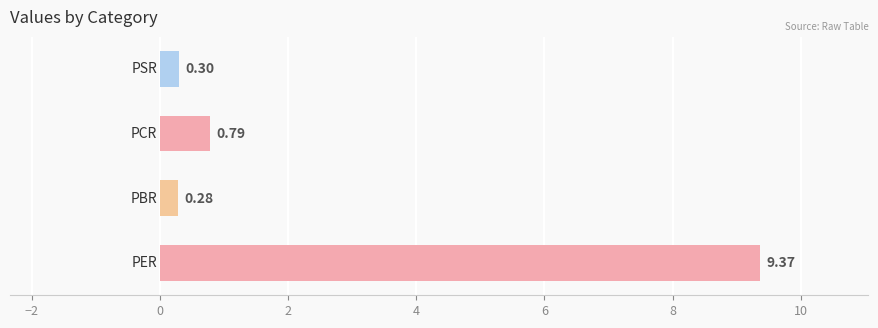

Does the chart contain any negative values?

No